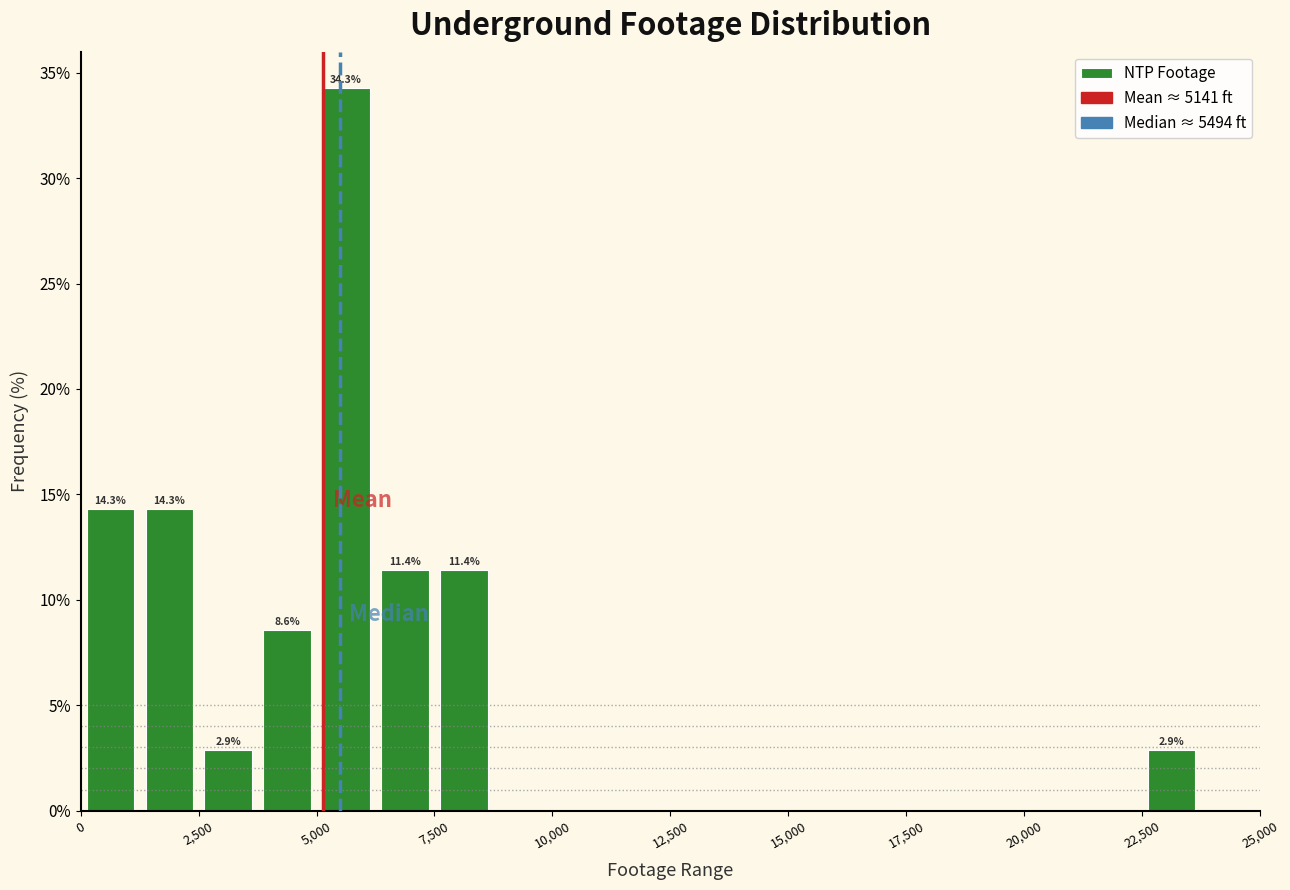

Read against the x-axis, roughly where is the centre of the tallest bar?

5500